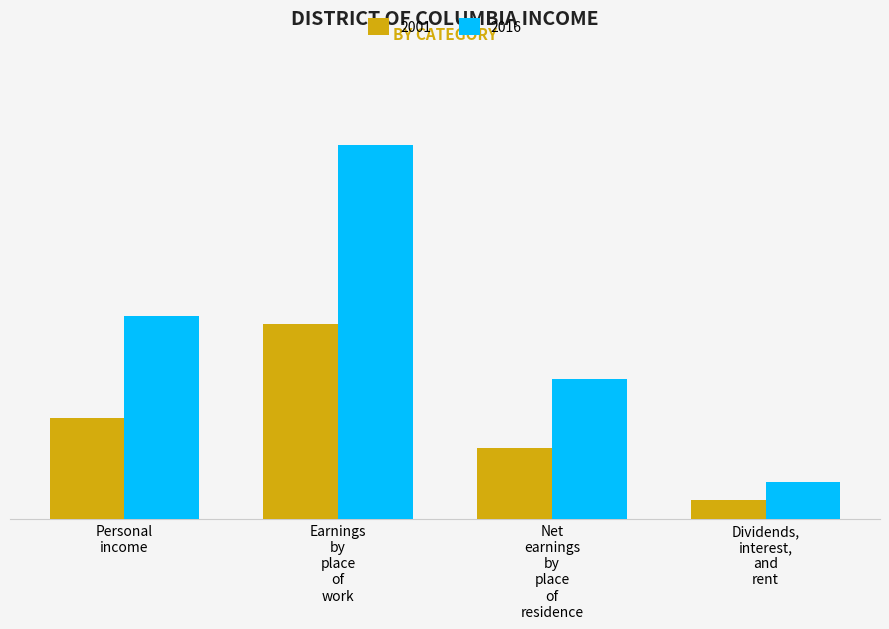

Count the 2016 values in the range 35691863 to 95214127.

3